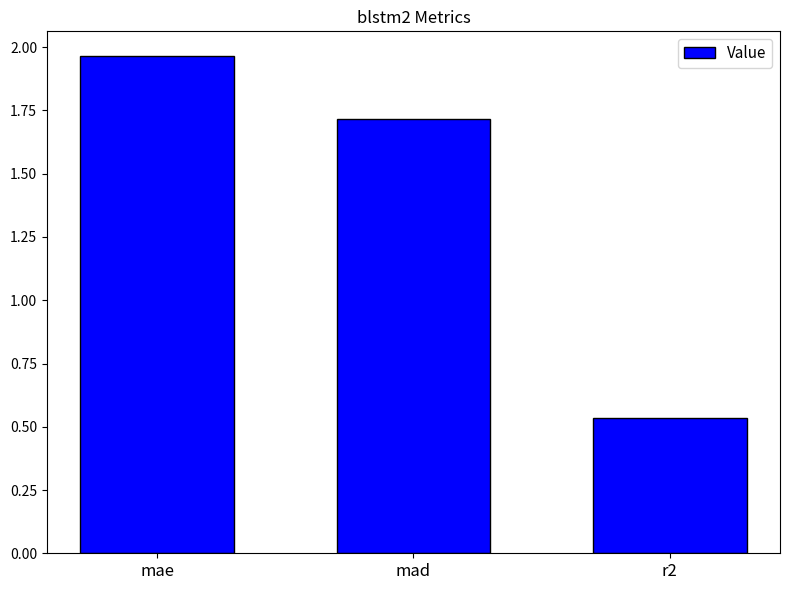

Which has a higher value, mad or mae?

mae